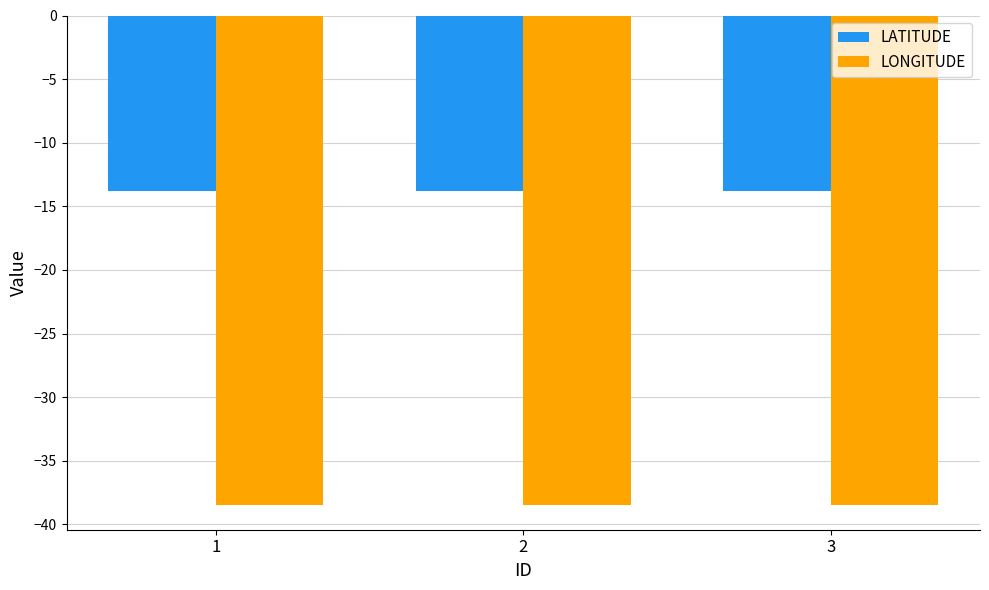

What is the greatest value displayed?

-13.8